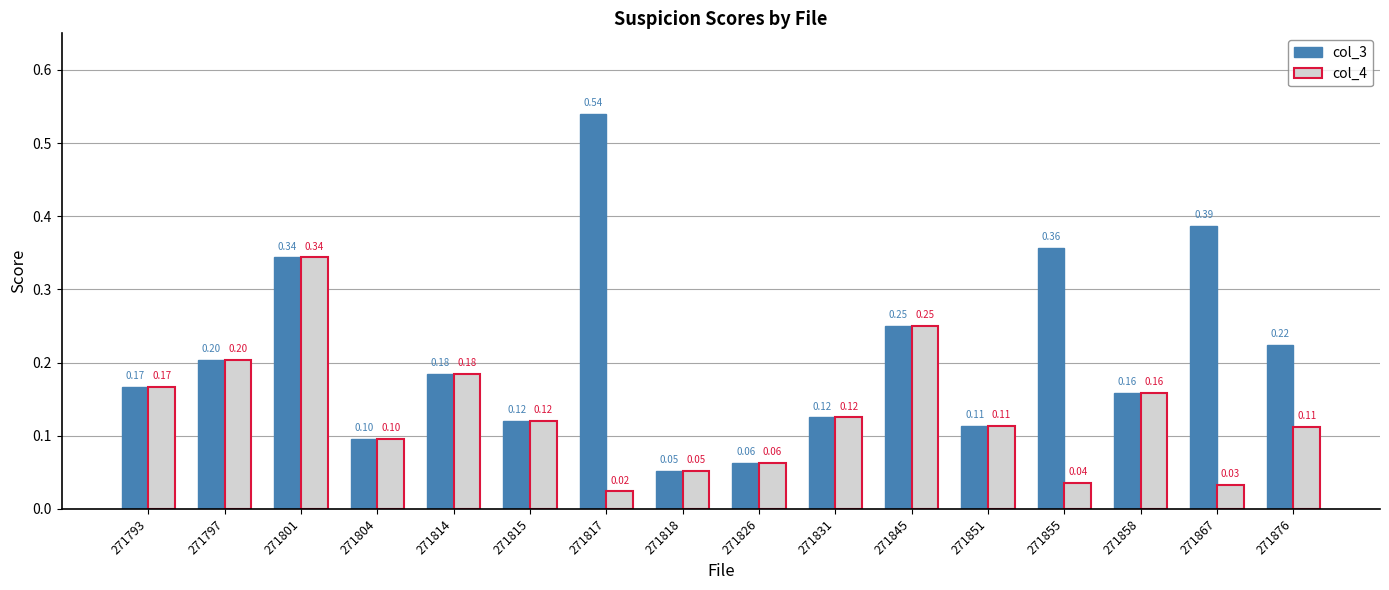

Rank the series by their average value, from highest to lowest.

col_3, col_4